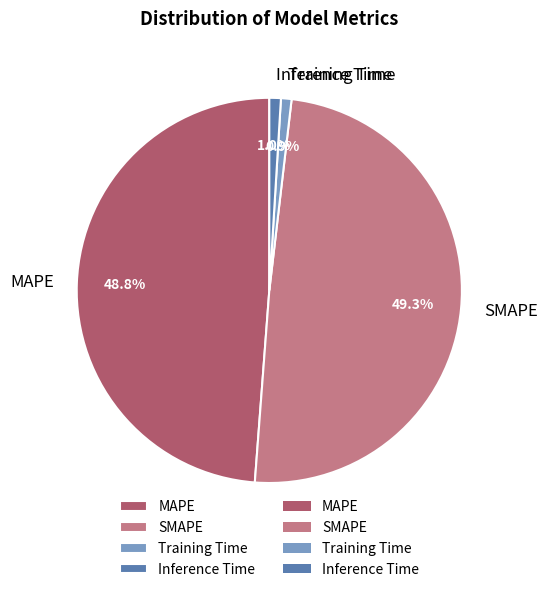

Is Training Time the majority of the pie?

No